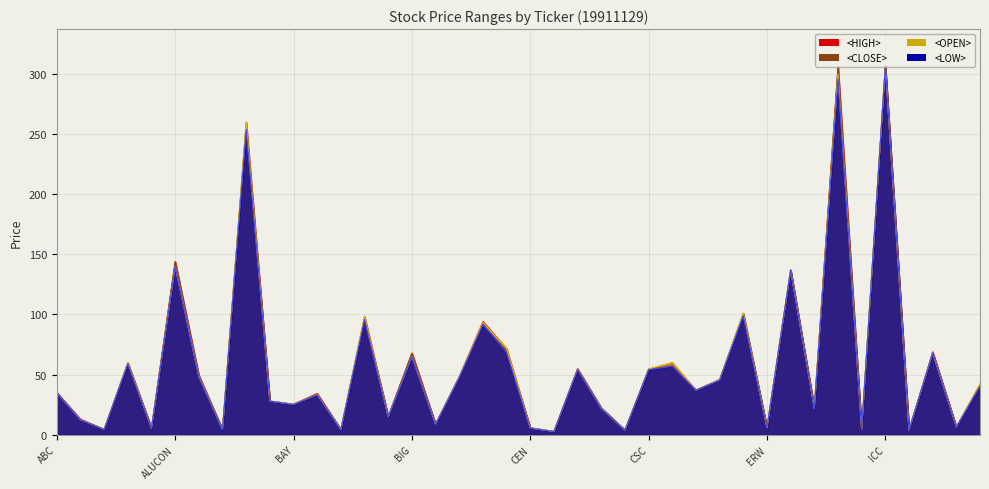

Count the number of categories in the chart.

40